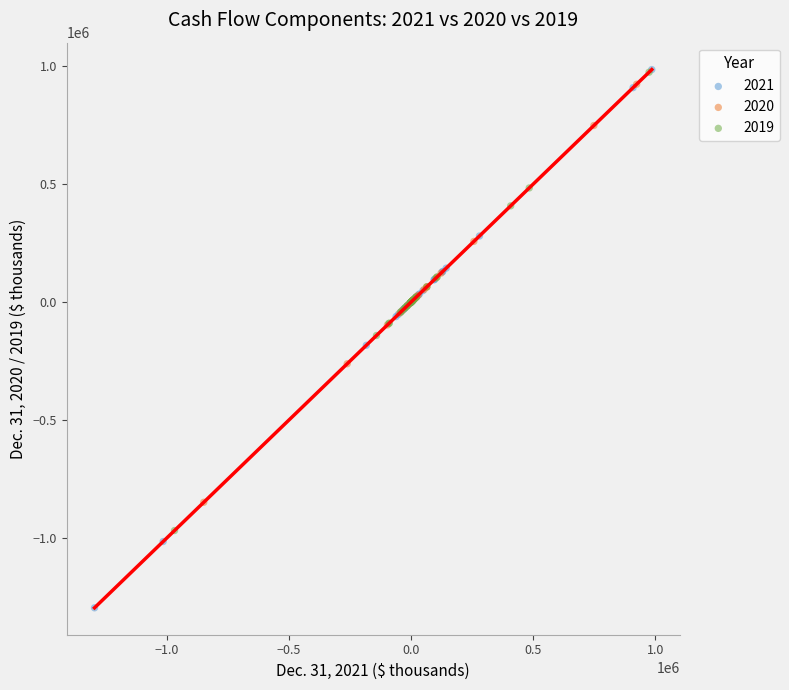

Which series reaches the minimum Y coordinate?

2021